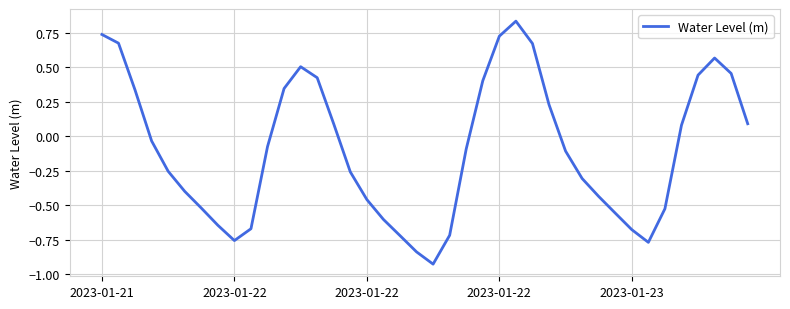

What is the difference between the maximum and minimum values?

1.8